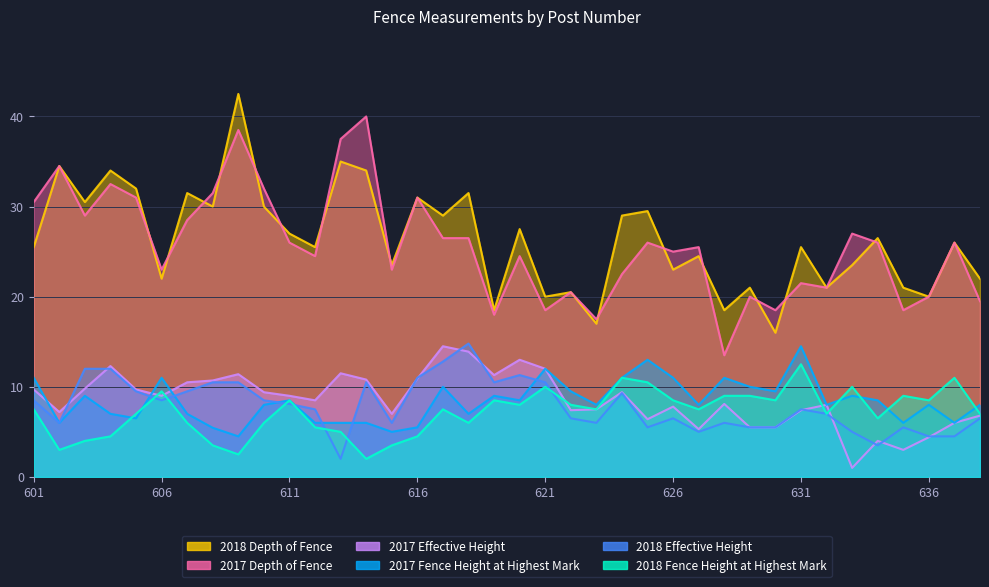

What is the approximate value of 2017 Depth of Fence at 623?

17.5